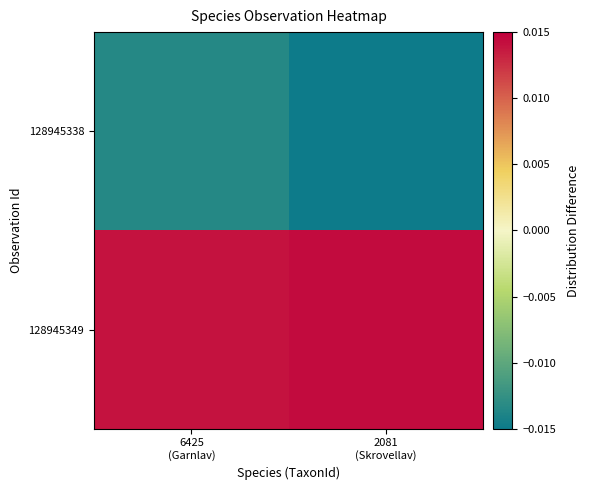

Which has a higher value, 2081
(Skrovellav) or 6425
(Garnlav)?

6425
(Garnlav)